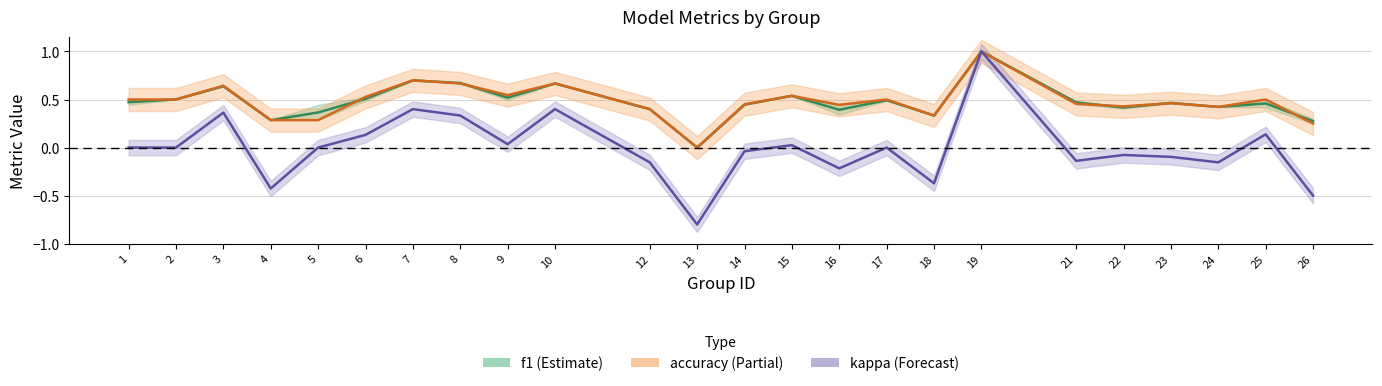

The f1 series shows 0.3 at 4. True or false?

True